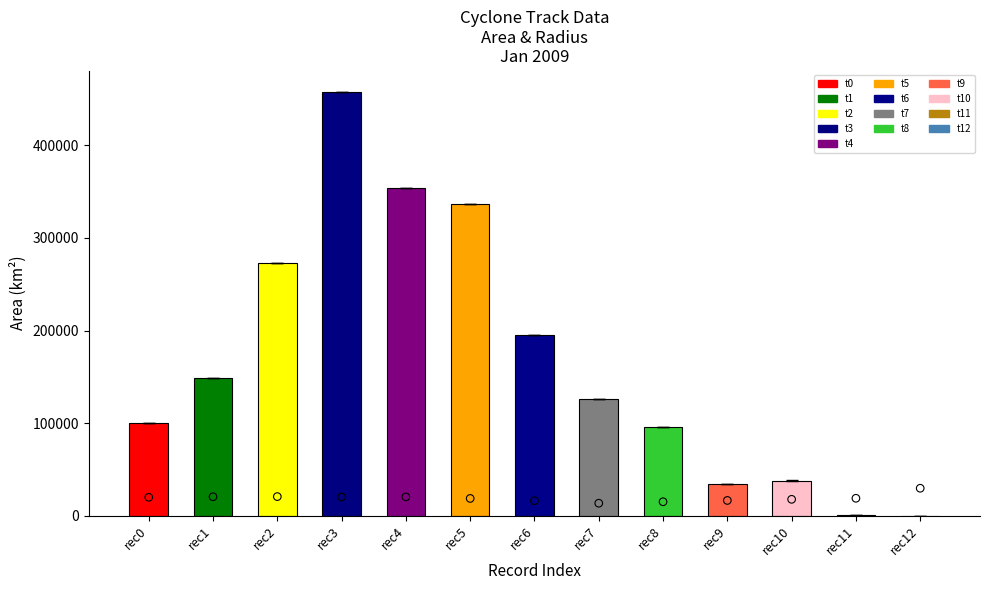

Which series has the largest total across all categories?

area